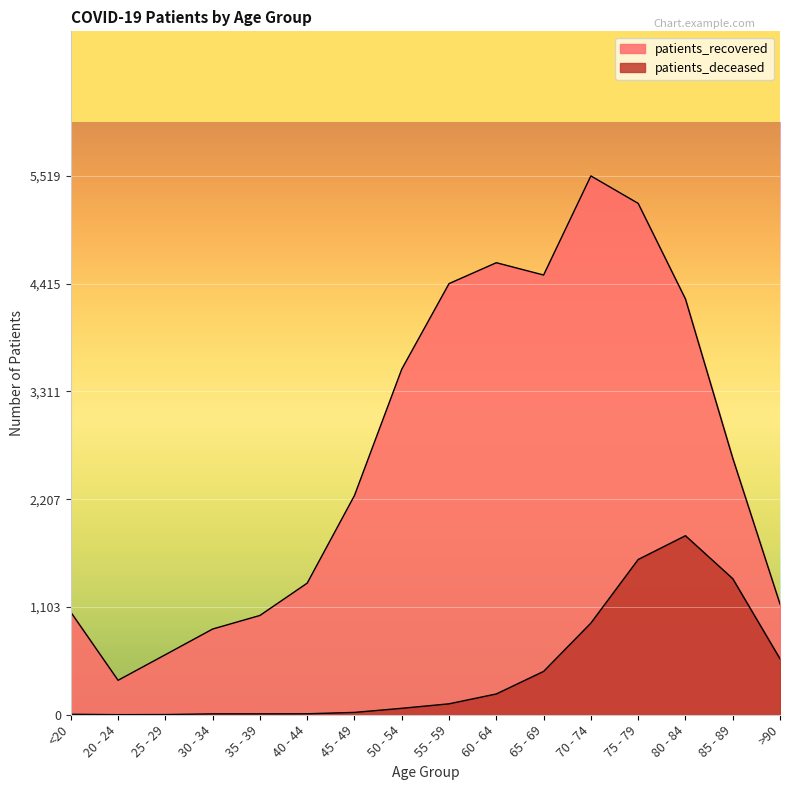

Where does the patients_recovered series first go above 2629?

50 - 54